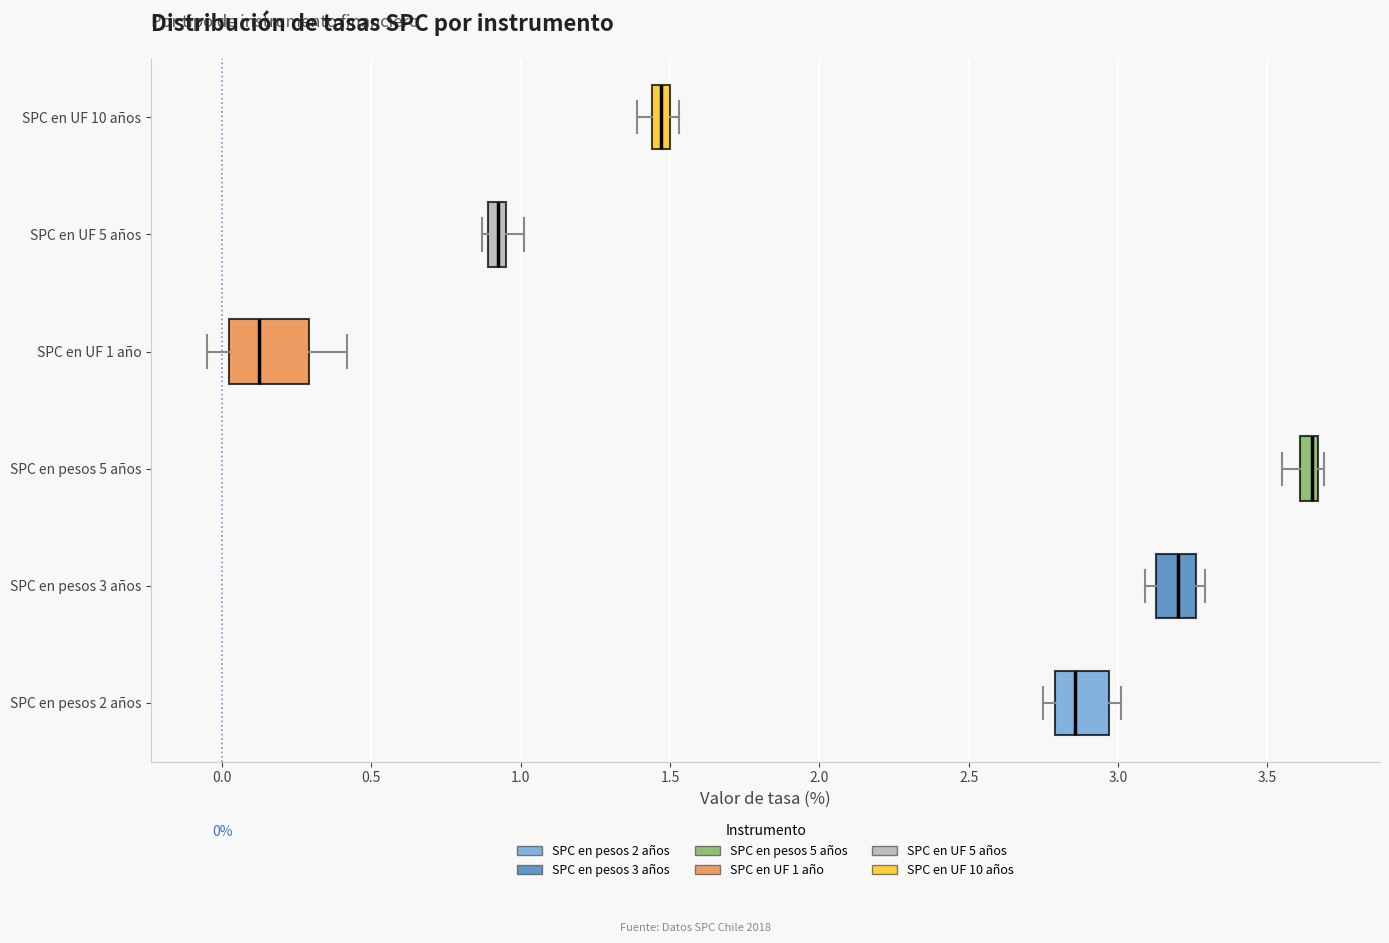

Which box is the widest, from its left edge to its right edge?

SPC en UF 1 año